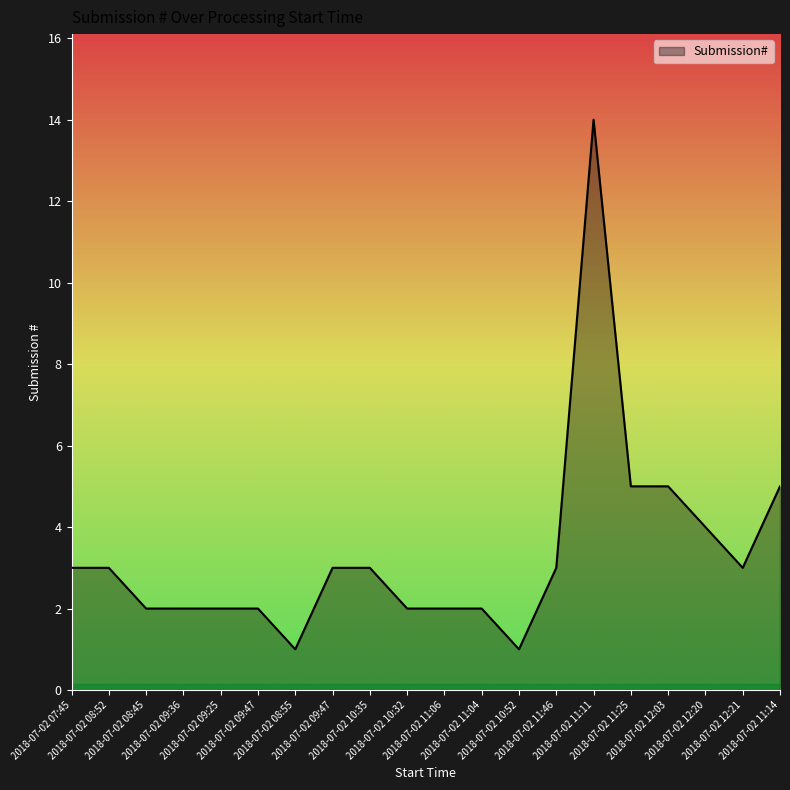

Does the chart display data point markers on the line(s)?

No